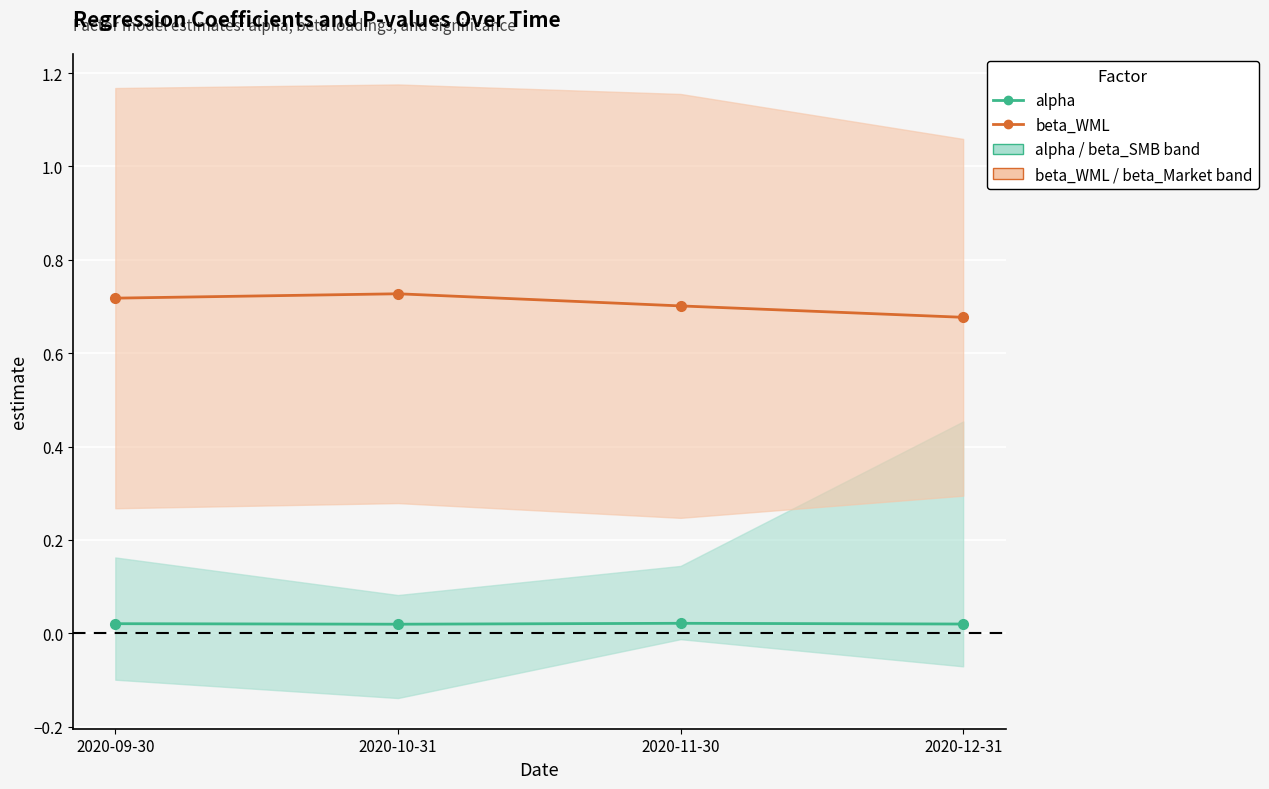

Rank the series by their average value, from lowest to highest.

alpha, beta_WML